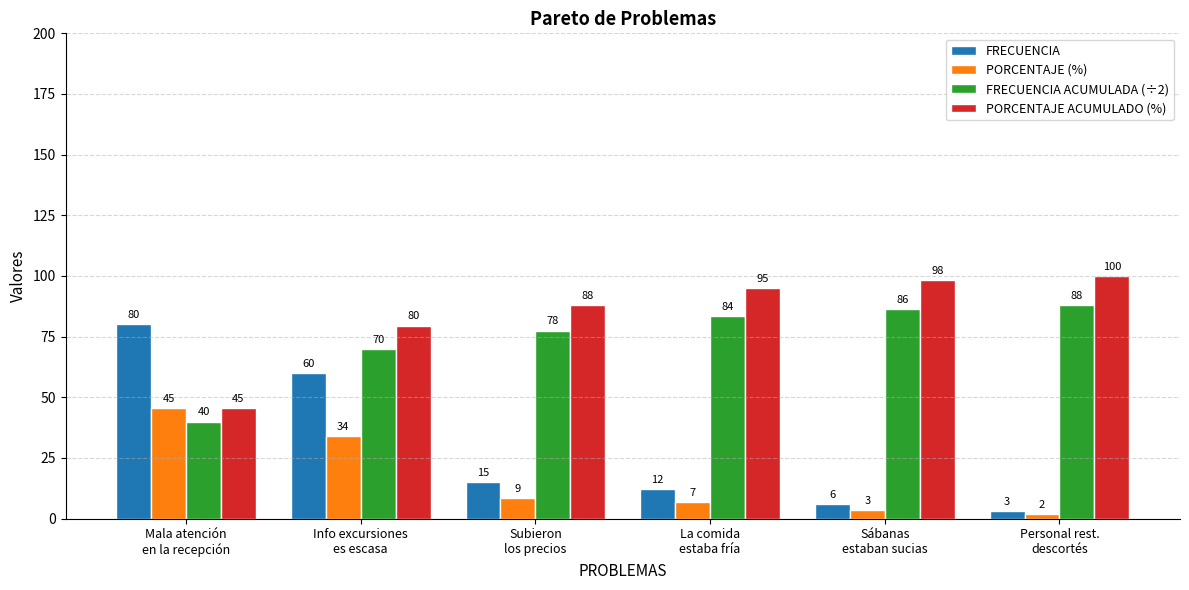

At how many categories does at least one series exceed 25?

6